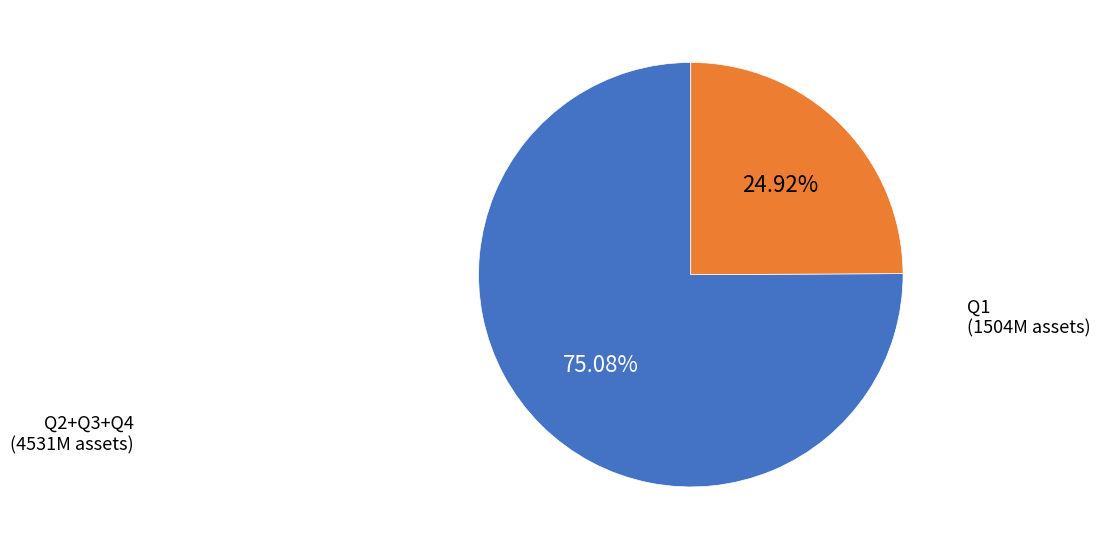

Is there a majority slice in this chart?

Yes